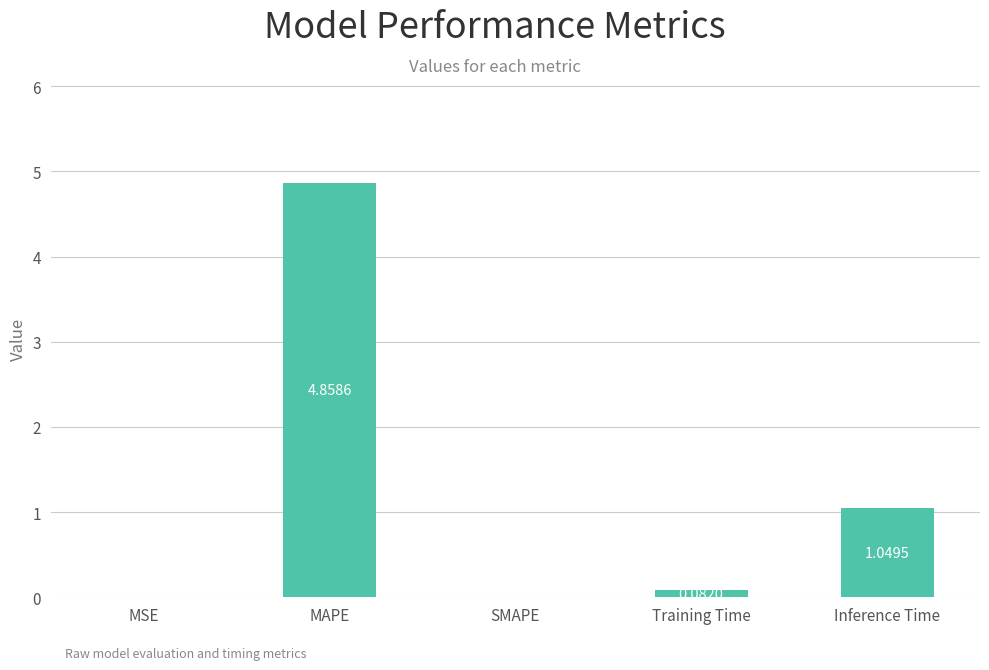

Which has a higher value, MAPE or Inference Time?

MAPE